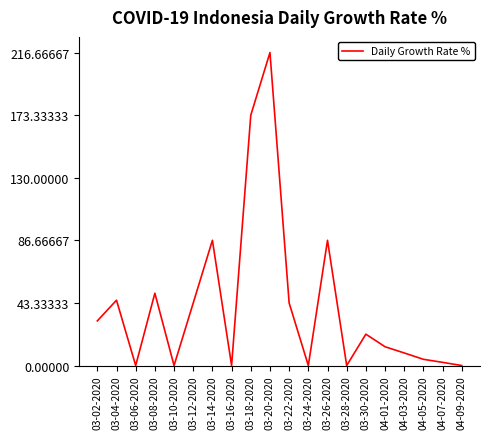

What is the maximum value shown in the chart?

216.7